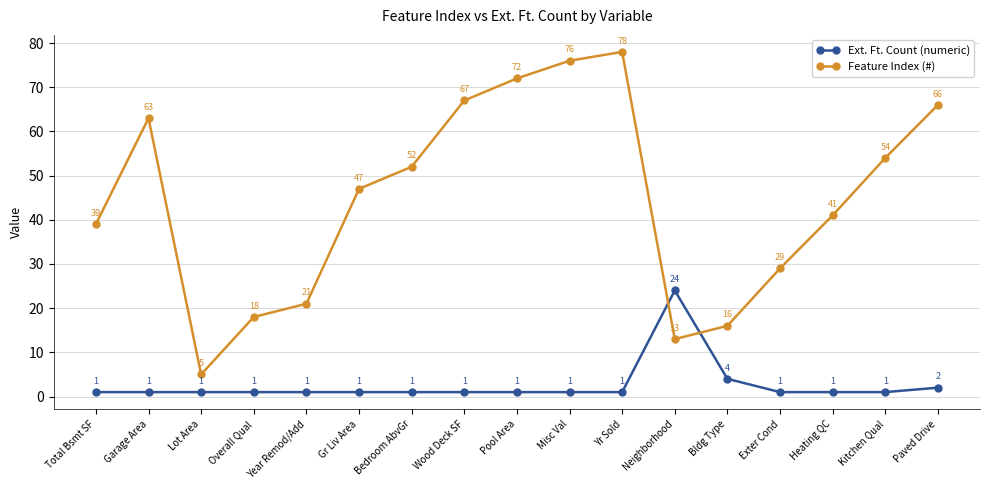

At which category does Feature Index (#) reach its first local peak?

Garage Area